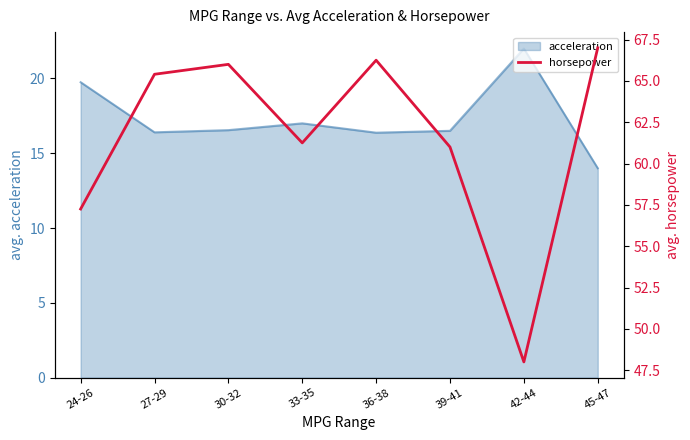

Rank the categories by value from lowest to highest.

42-44, 24-26, 39-41, 33-35, 27-29, 30-32, 36-38, 45-47